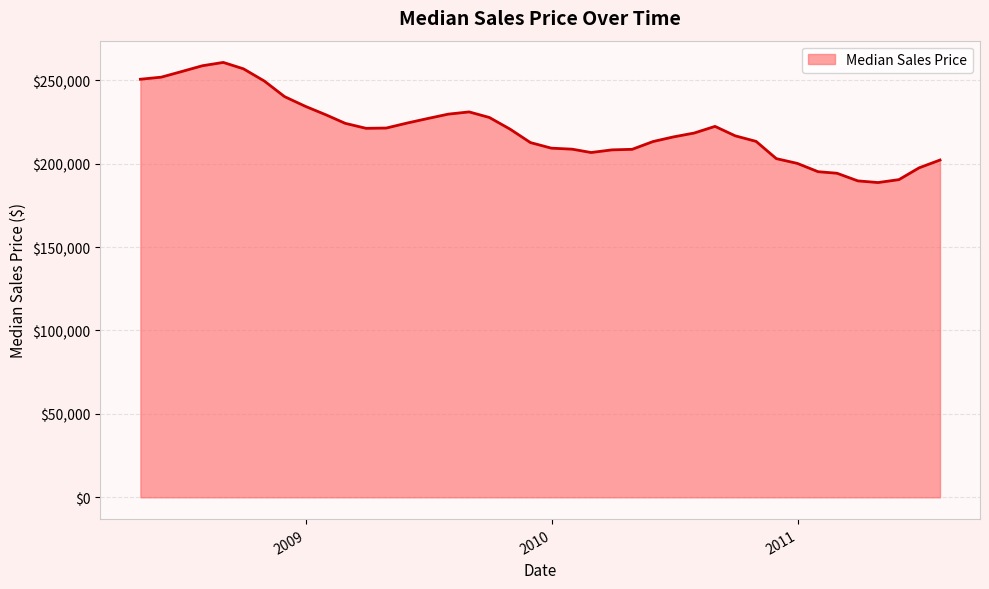

What is the difference between the maximum and minimum values?

72000